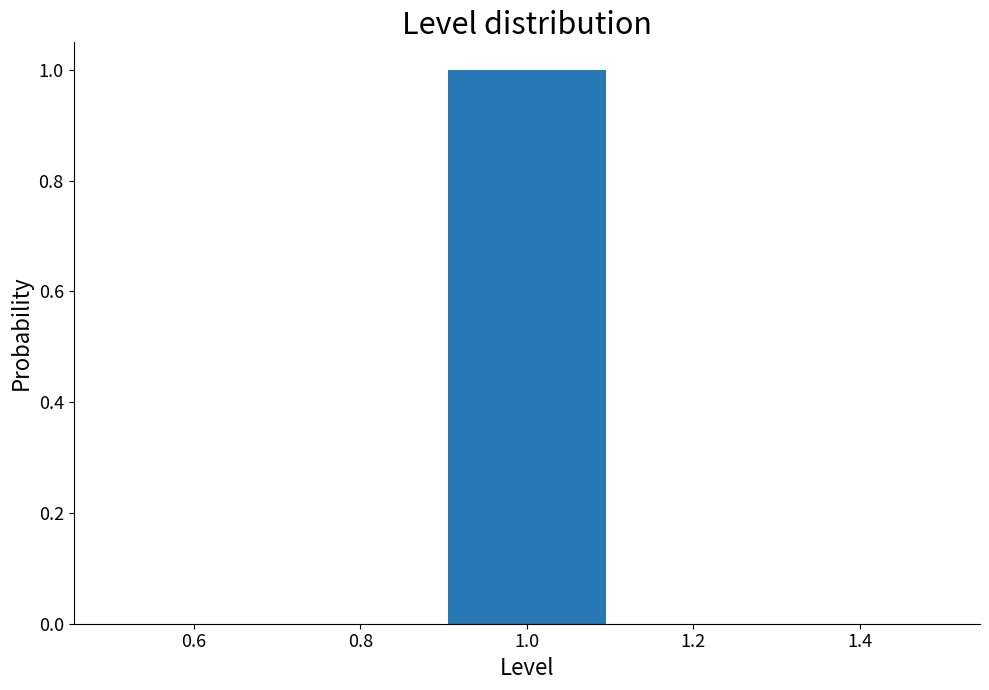

Reading left to right, list every bar in this chart as the range it spans on the x-axis followed by its height. The values are not printed on the chart, so give them approximately, as read against the axis.

0.5 to 0.7: 0
0.7 to 0.9: 0
0.9 to 1.1: 1
1.1 to 1.3: 0
1.3 to 1.5: 0